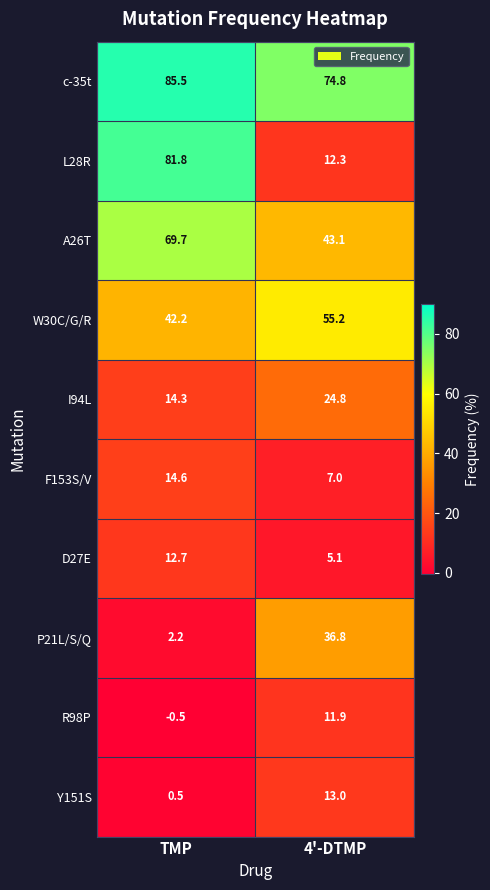

Reading left to right, extract all data points from this chart.

c-35t: 85.5	74.8
L28R: 81.8	12.3
A26T: 69.7	43.1
W30C/G/R: 42.2	55.2
I94L: 14.3	24.8
F153S/V: 14.6	7.0
D27E: 12.7	5.1
P21L/S/Q: 2.2	36.8
R98P: -0.5	11.9
Y151S: 0.5	13.0